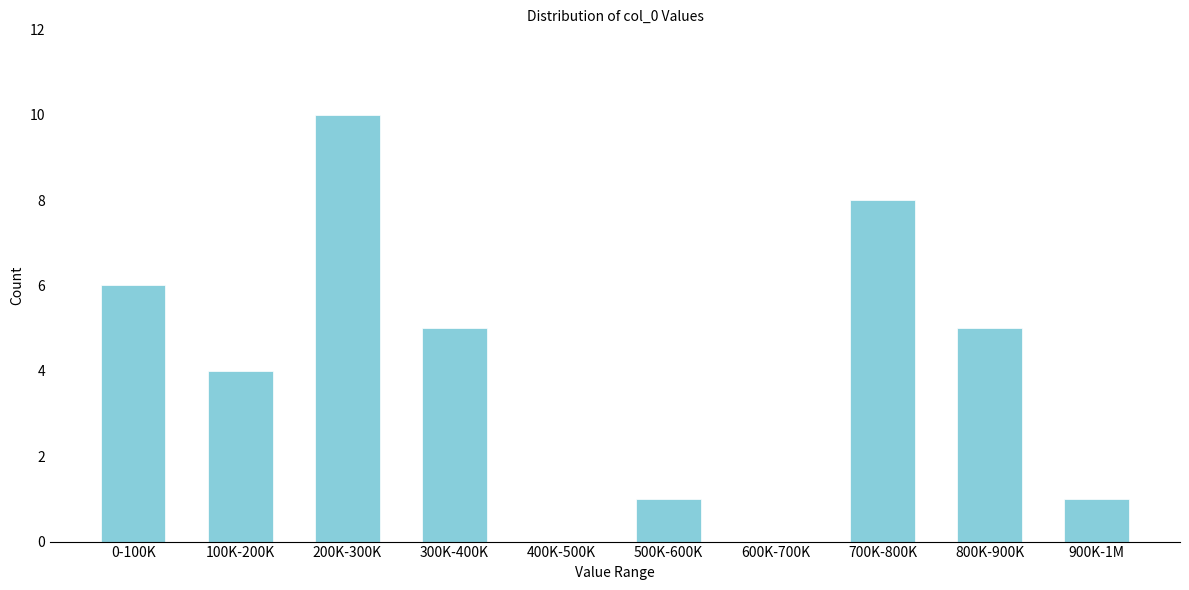

Reading left to right, what are all the values shown in this chart?

0-100K=6	100K-200K=4	200K-300K=10	300K-400K=5	400K-500K=0	500K-600K=1	600K-700K=0	700K-800K=8	800K-900K=5	900K-1M=1